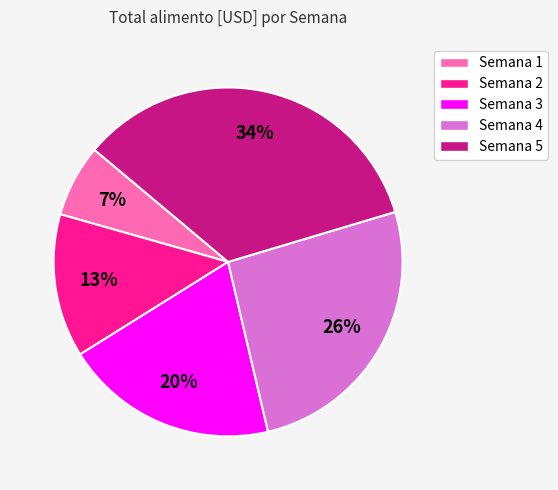

Approximately how many times larger is the value at Semana 2 compared to Semana 4?

0.5